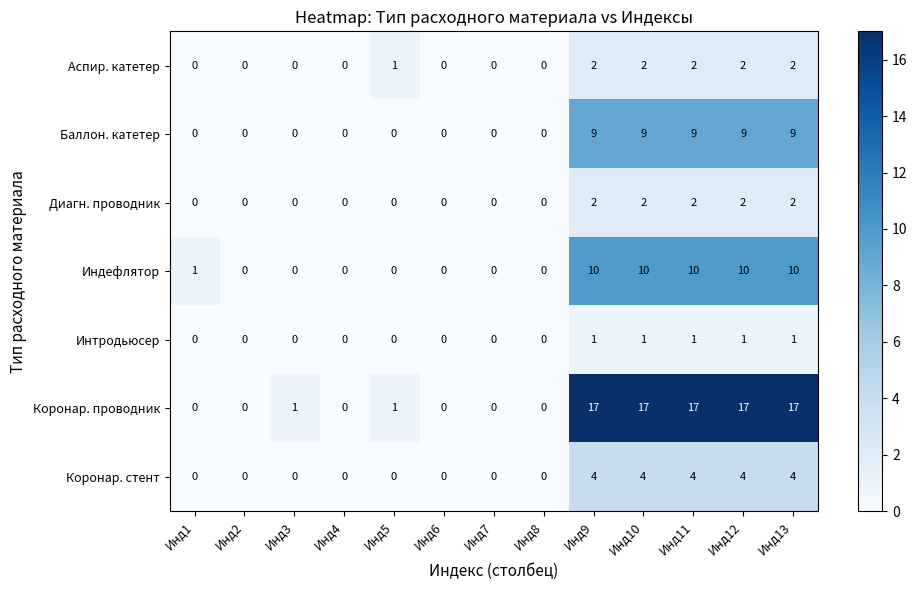

At which label is Аспир. катетер closest to 1?

Инд5